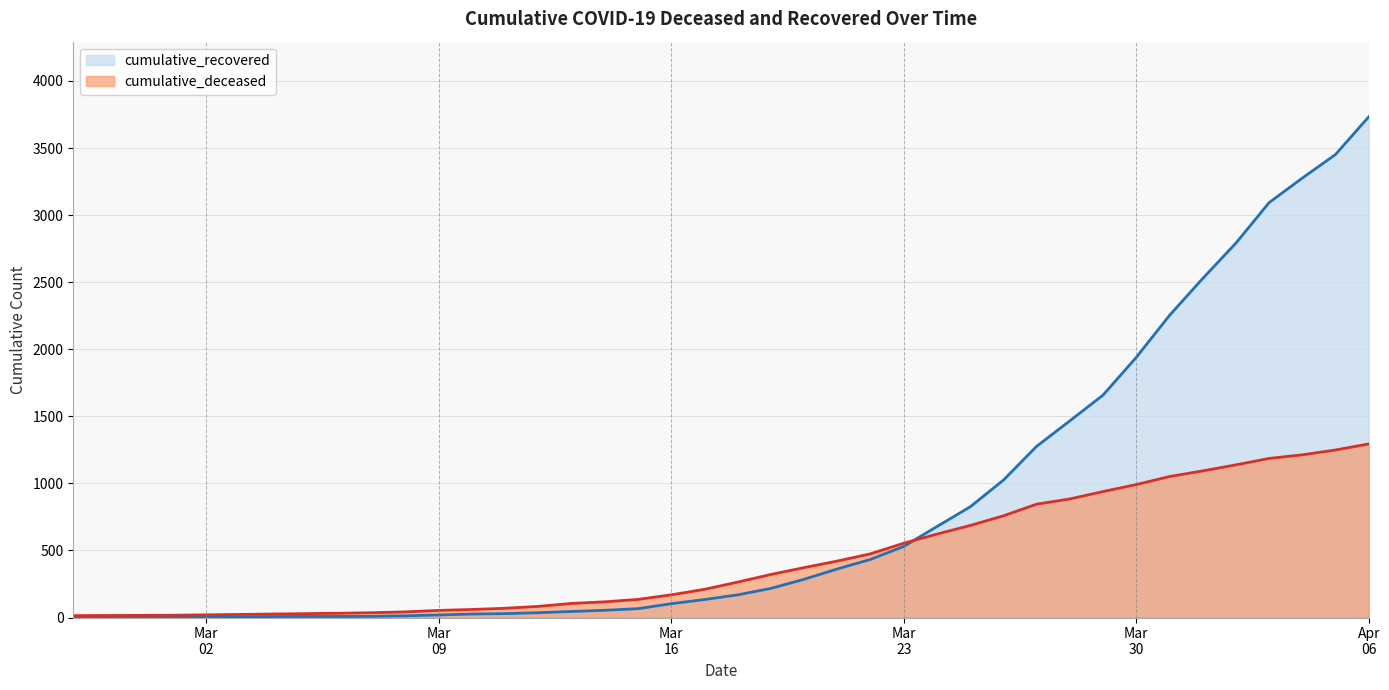

What is the sum of all cumulative_deceased values?

17627